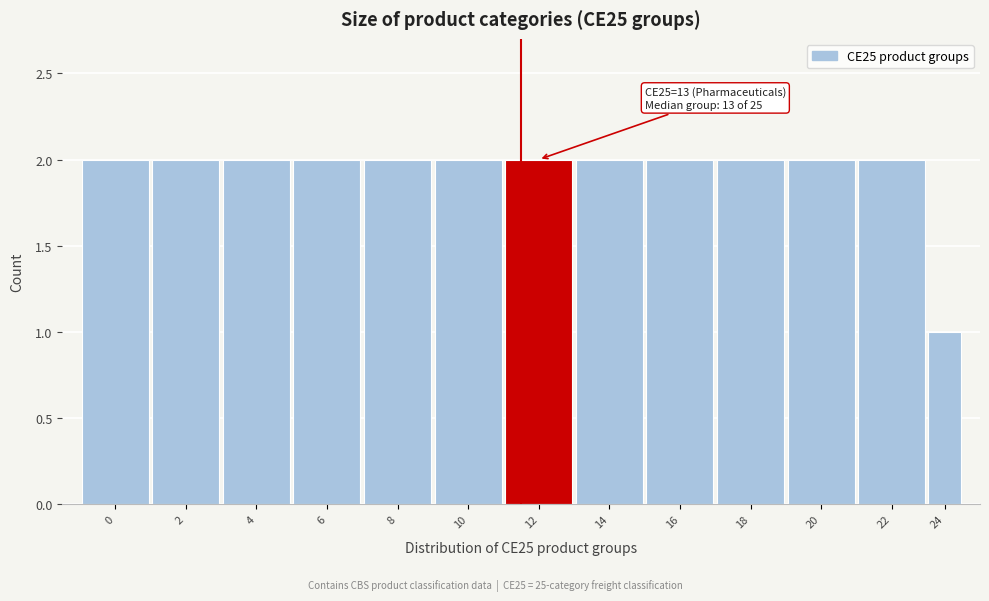

Reading left to right, list all the values displayed in this chart.

2	2	2	2	2	2	2	2	2	2	2	2	1